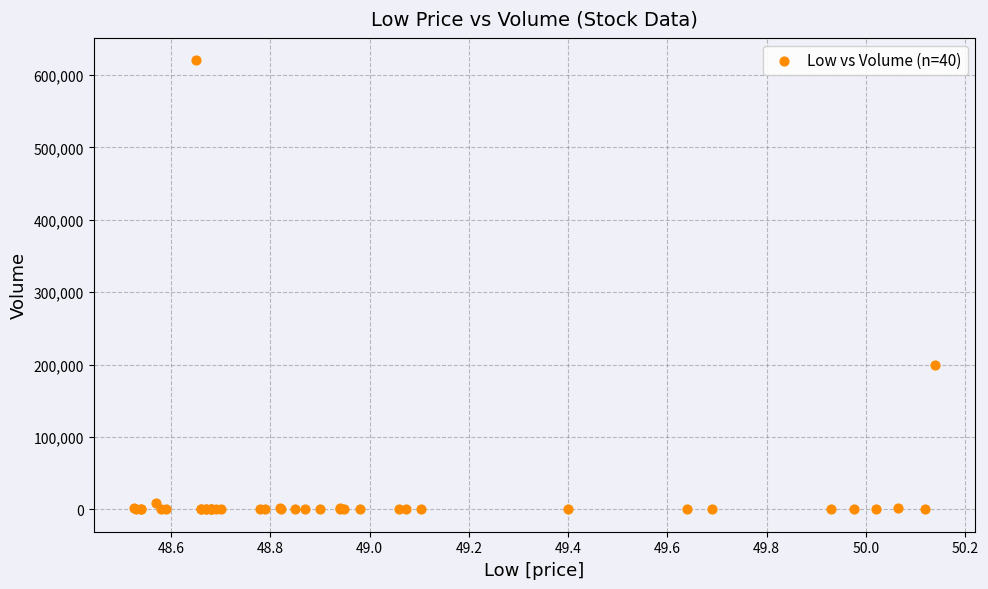

What Y value in the scatter plot is closest to 310258?

200000